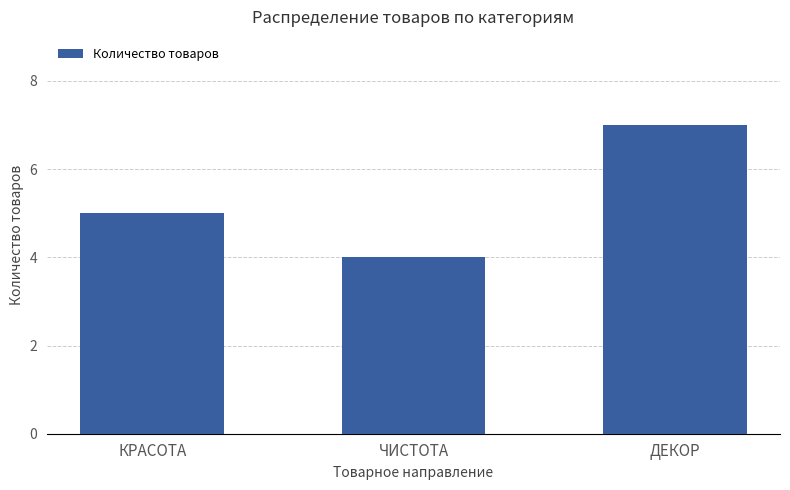

Rank the categories by value from lowest to highest.

ЧИСТОТА, КРАСОТА, ДЕКОР